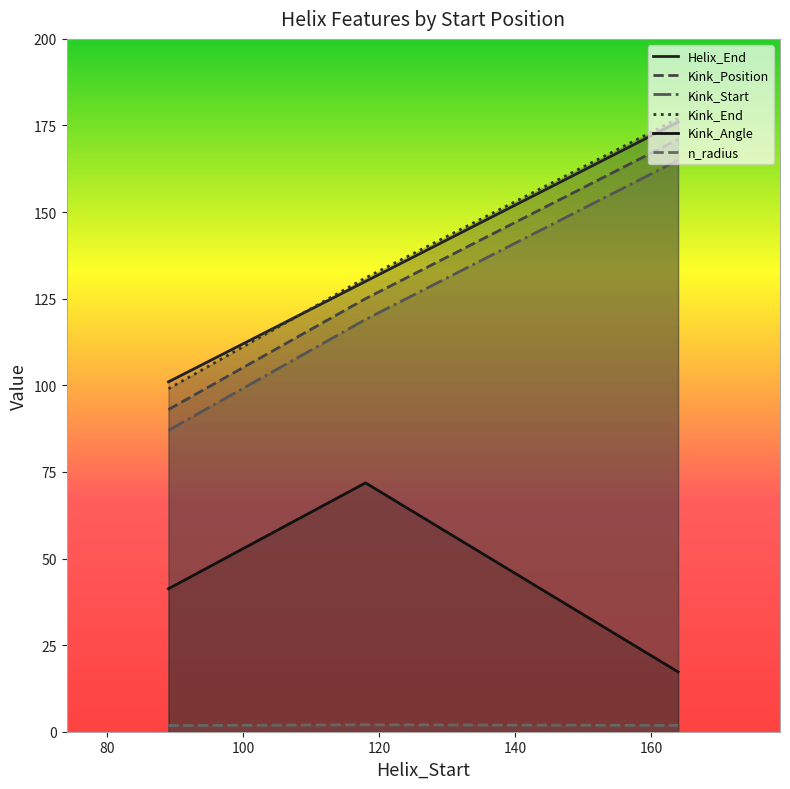

Where is Helix_End nearest to the value 138?

118